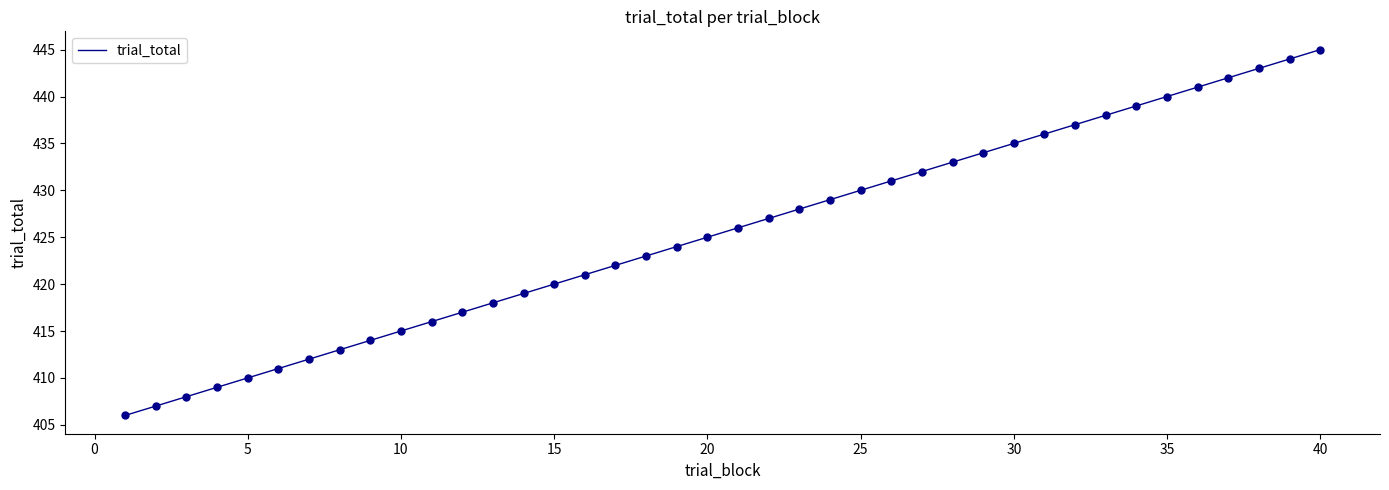

What is the difference between the maximum and minimum values?

39